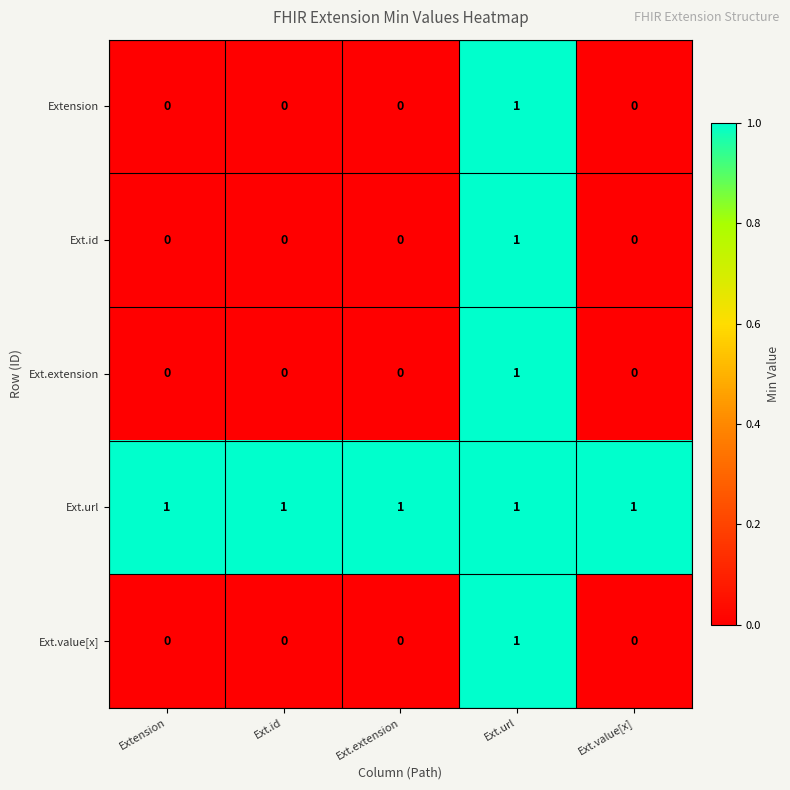

At how many categories does at least one series exceed 0?

5